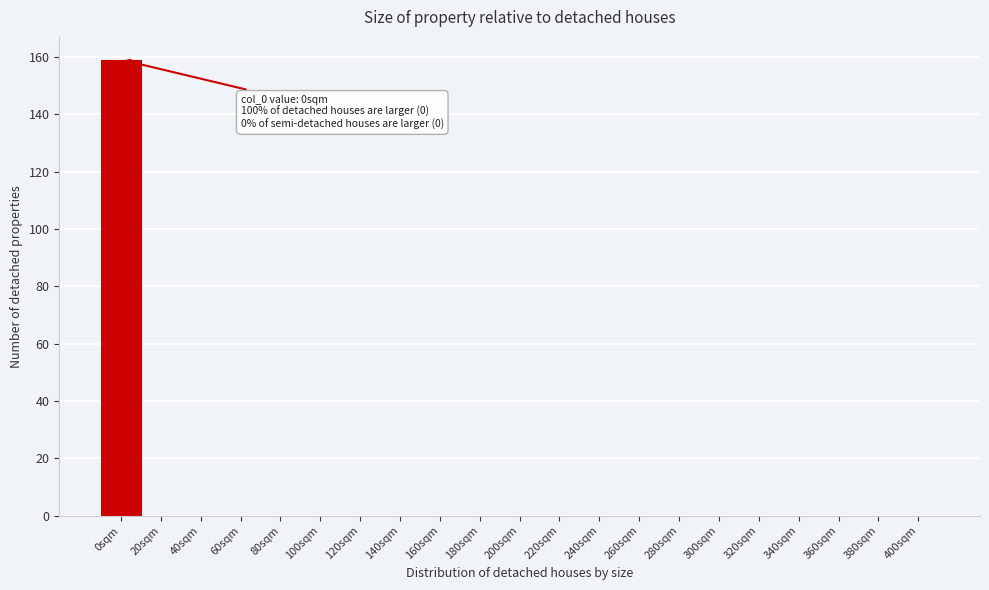

Reading left to right, what are all the values shown in this chart?

0sqm=159	20sqm=0	40sqm=0	60sqm=0	80sqm=0	100sqm=0	120sqm=0	140sqm=0	160sqm=0	180sqm=0	200sqm=0	220sqm=0	240sqm=0	260sqm=0	280sqm=0	300sqm=0	320sqm=0	340sqm=0	360sqm=0	380sqm=0	400sqm=0